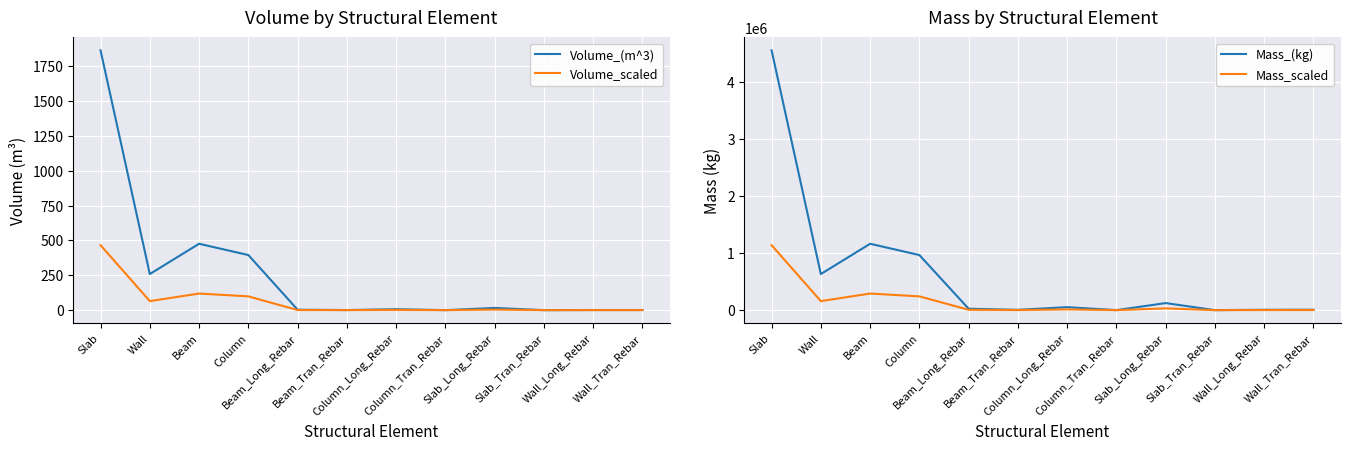

Is it true that Mass_(kg) scaled equals 48923.5 at Wall?

False